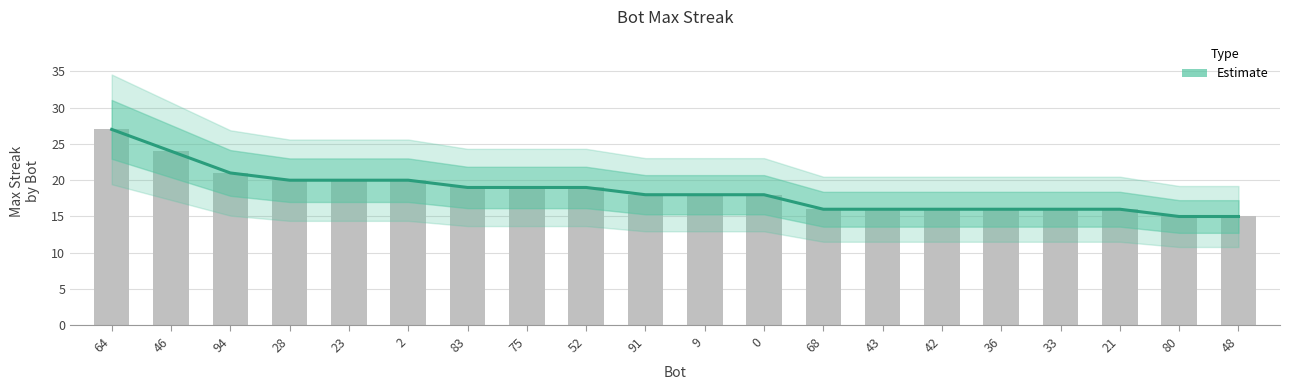

Approximately how many times larger is the value at 75 compared to 42?

1.2